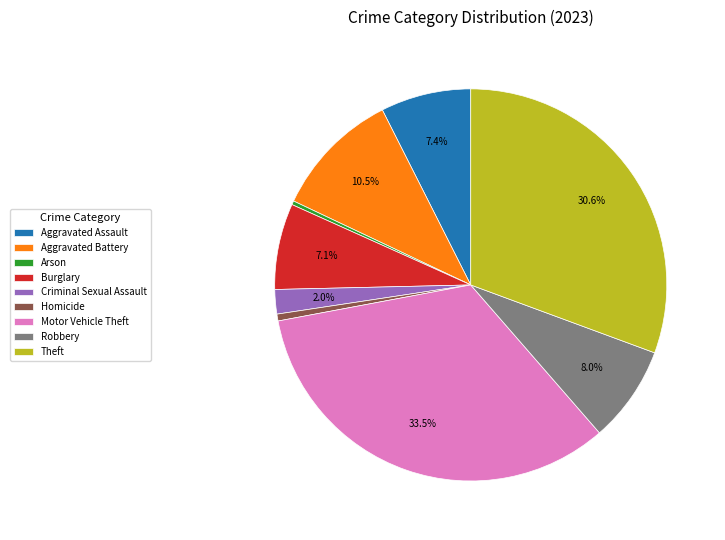

To the nearest percent, what is the difference between the largest and smallest slice percentages?

33%